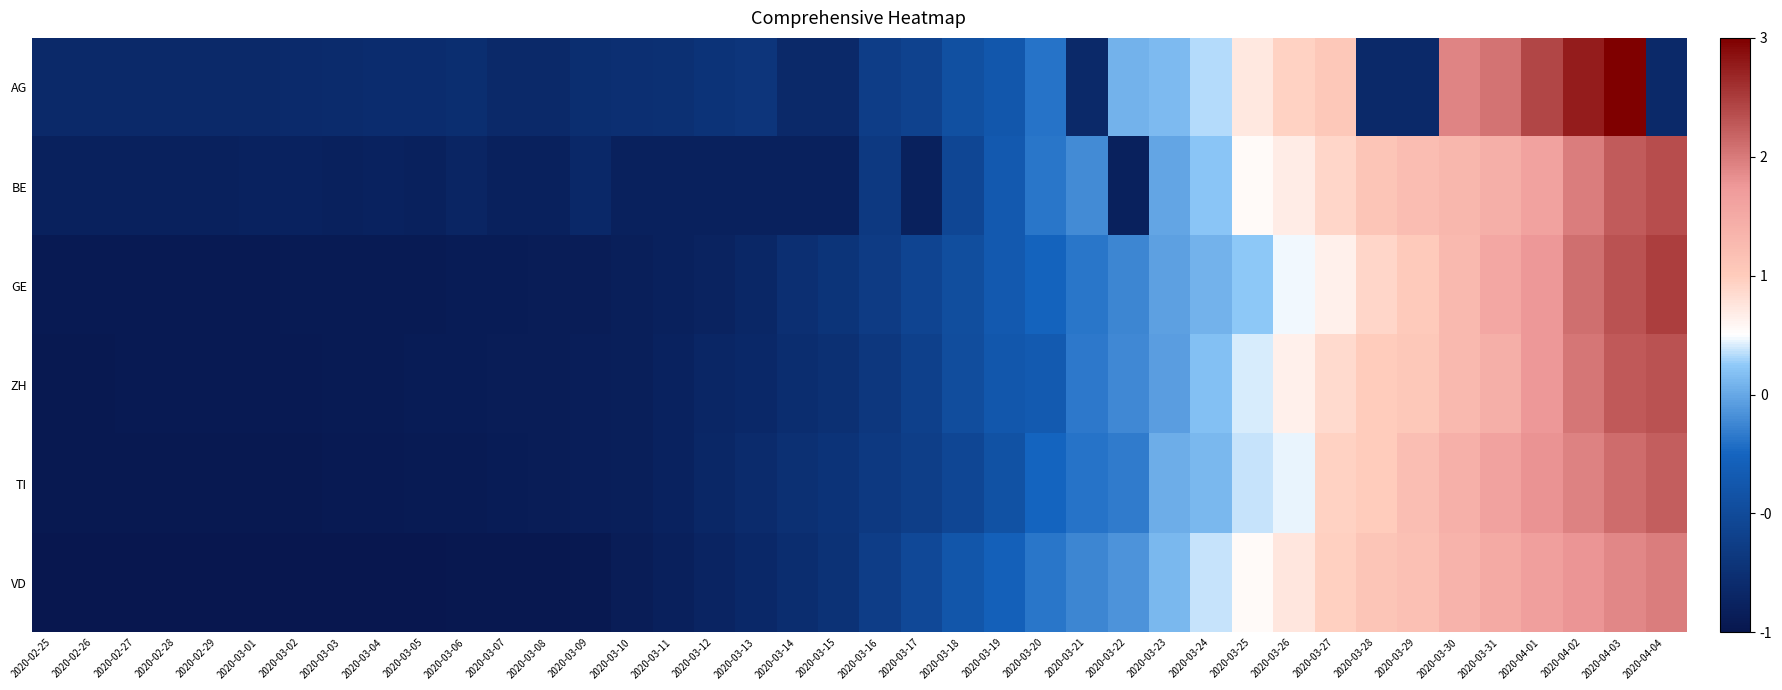

Count the number of data series in this chart.

6